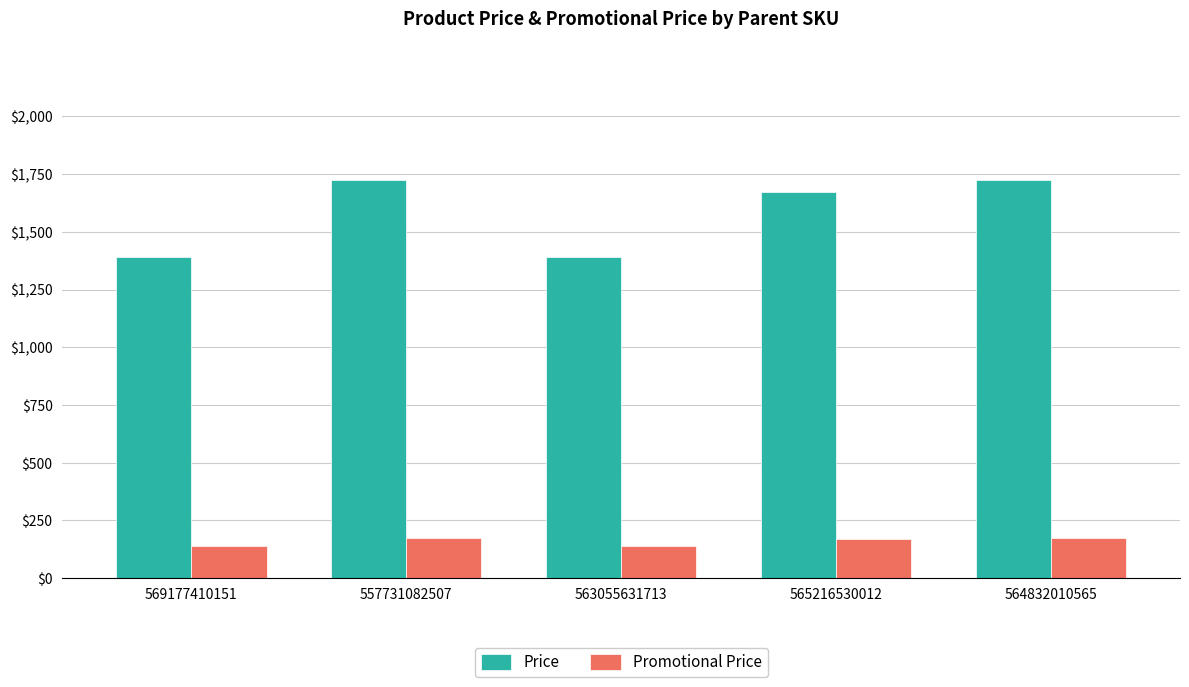

Which series has the largest total across all categories?

Price